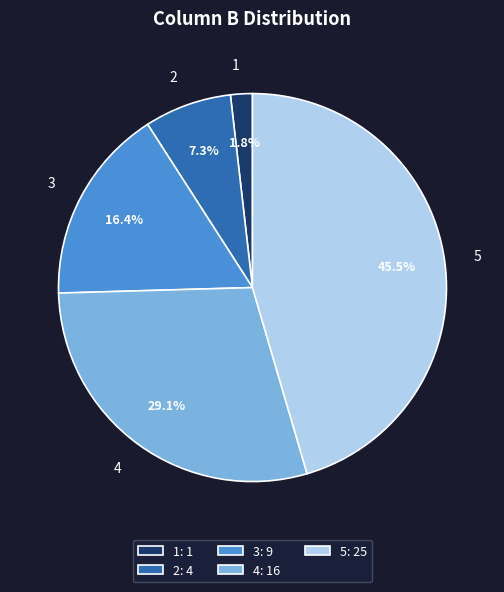

What is the smallest slice in the pie chart?

1